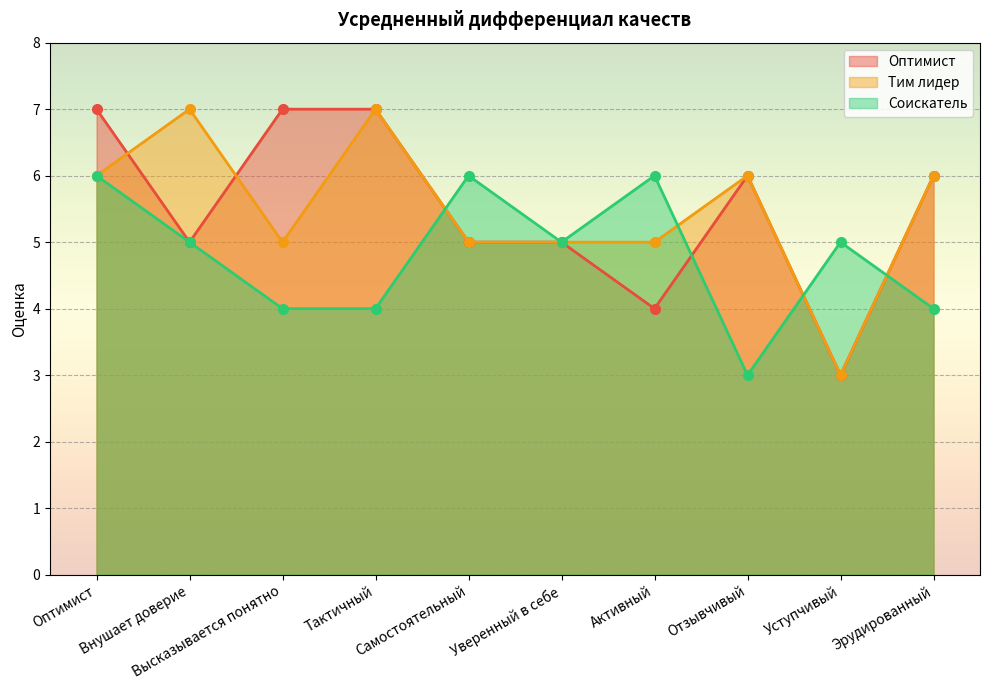

What is the sum of all Соискатель values?

48